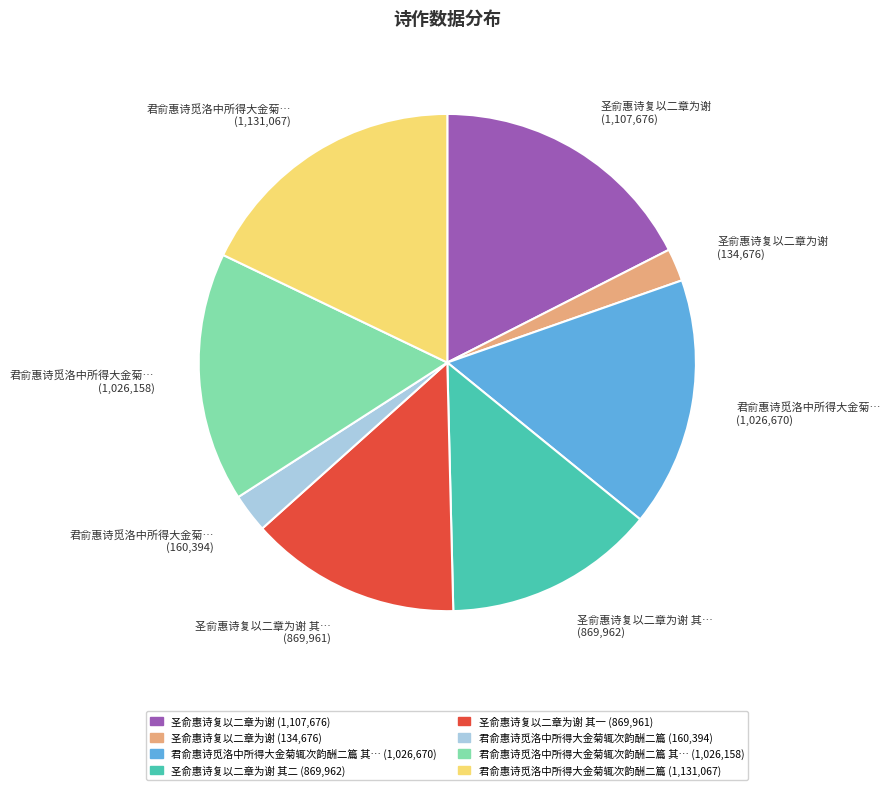

Does any single category account for the majority?

No